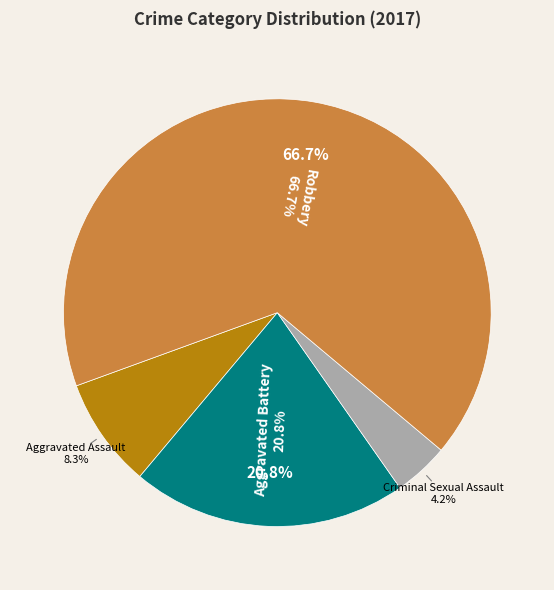

Does Criminal Sexual Assault account for over 50% of the chart?

No